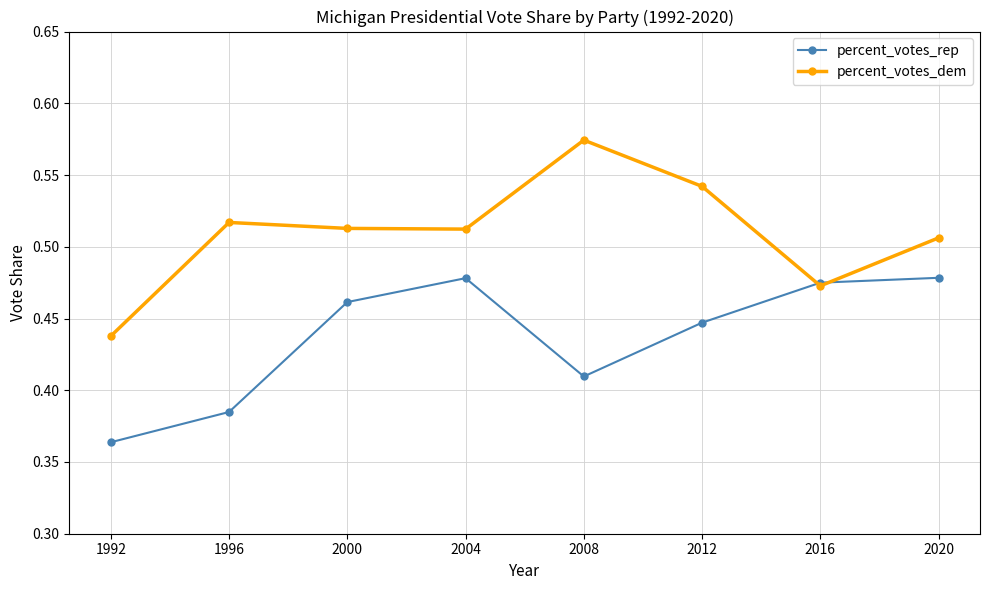

How many categories are shown in the chart?

8